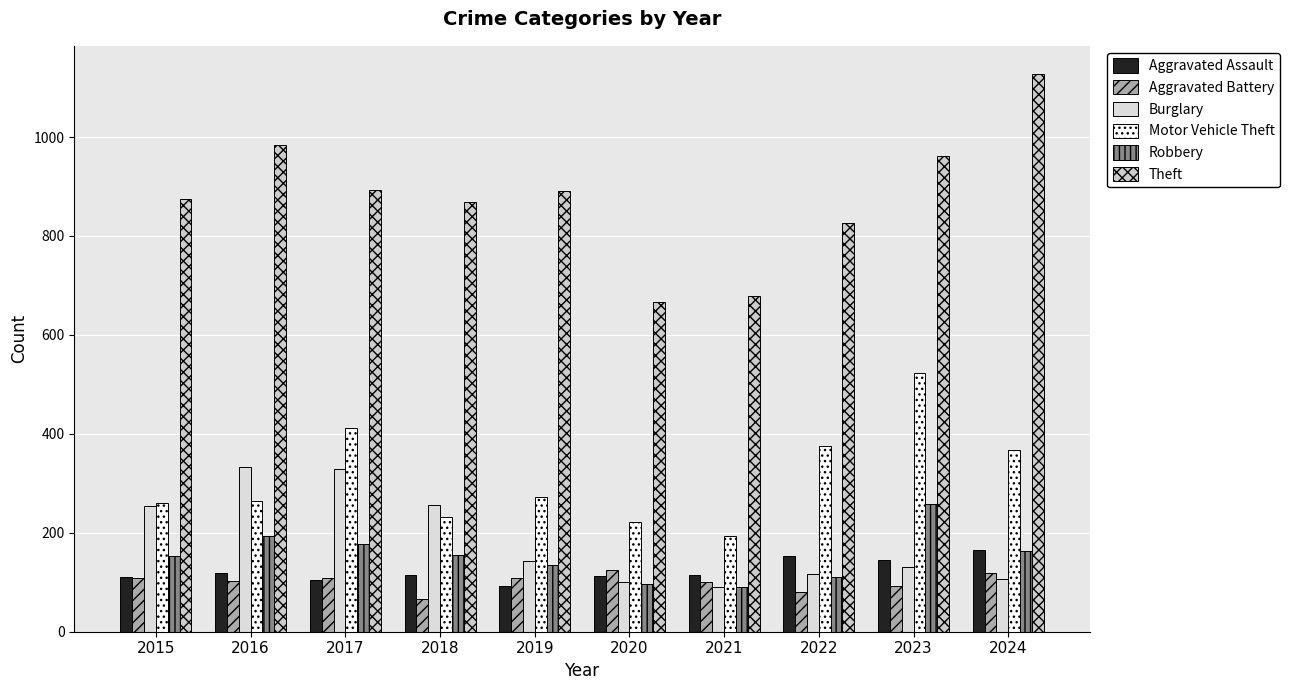

Is it true that Theft equals 984 at 2016?

True